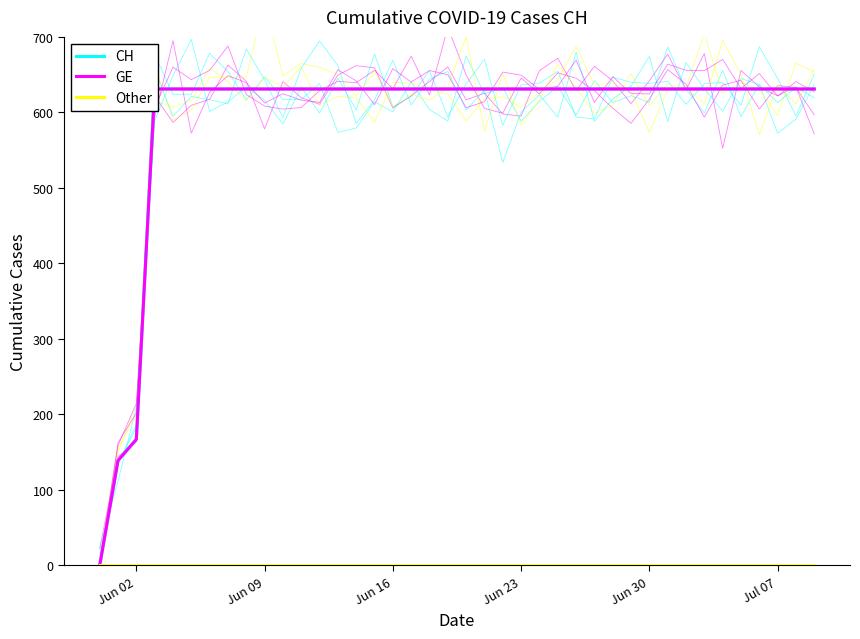

True or false: CH has more than 0 interior local peaks.

False